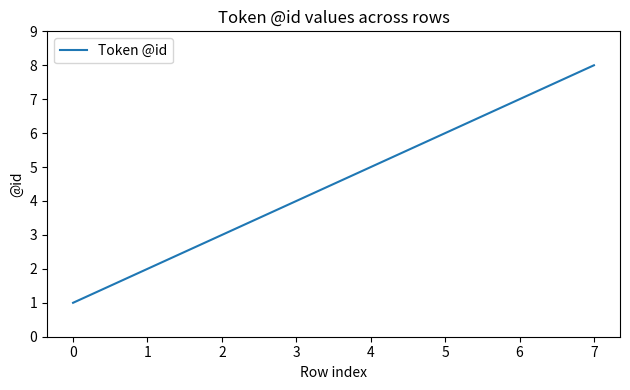

What is the difference between the second highest and second lowest values?

5